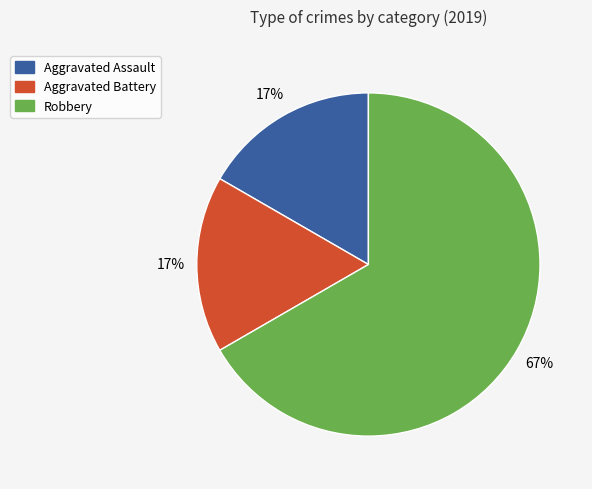

To the nearest percent, what is the difference between the largest and smallest slice percentages?

50%